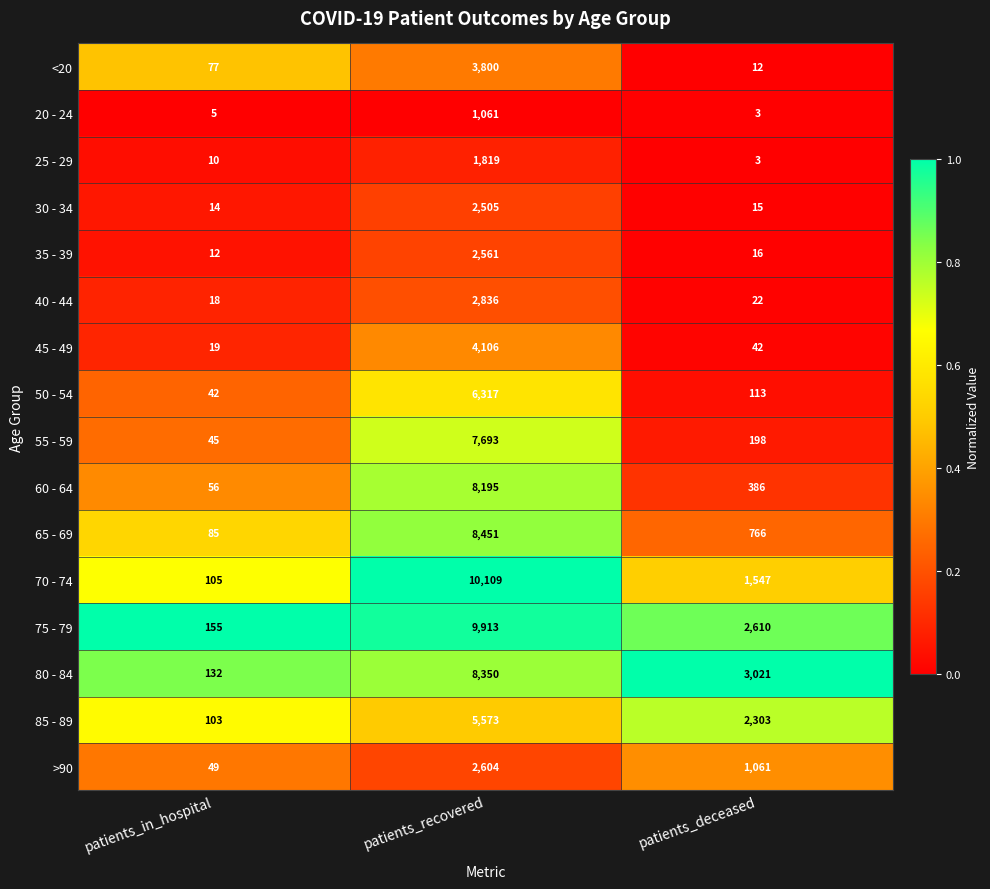

Which category has the lowest value in the 35 - 39 series?

patients_in_hospital